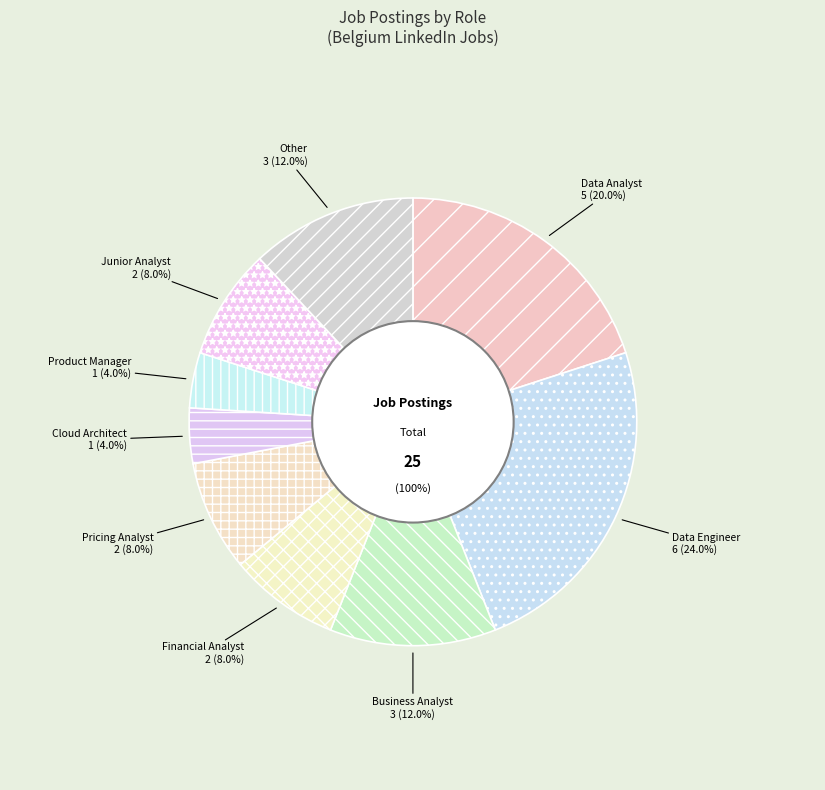

Rank the categories by value from highest to lowest.

Data Engineer, Data Analyst, Business Analyst, Other, Financial Analyst, Pricing Analyst, Junior Analyst, Cloud Architect, Product Manager